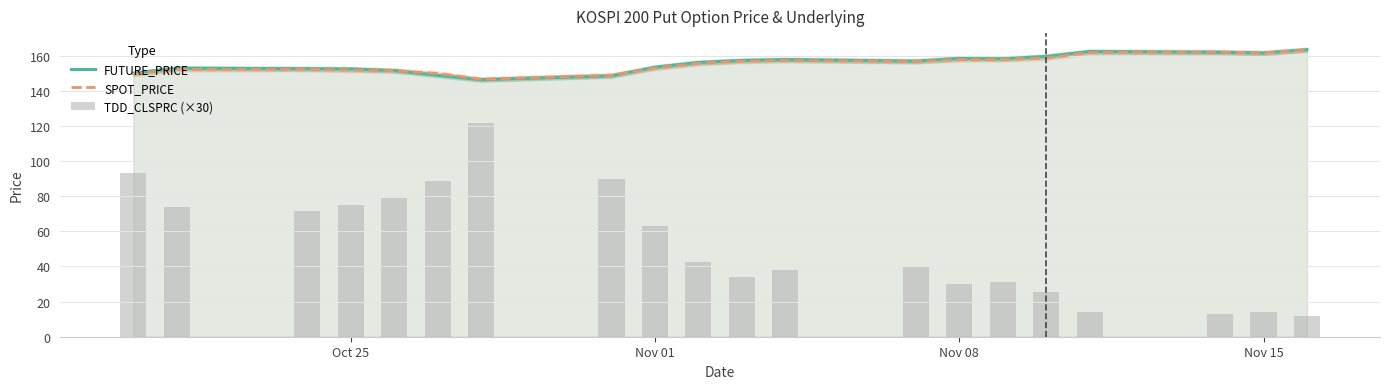

What are all the series names shown in the legend?

FUTURE_PRICE, SPOT_PRICE, TDD_CLSPRC (×30)